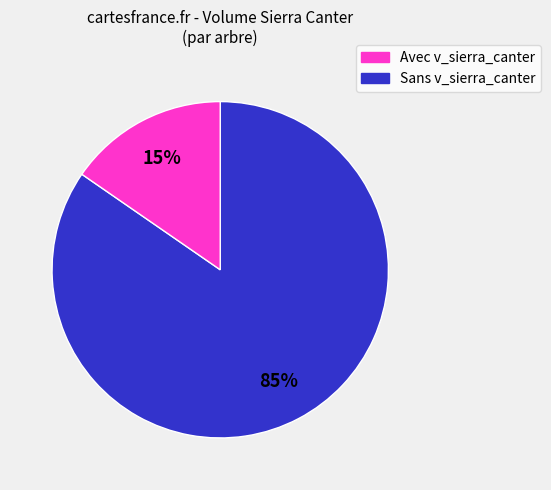

Is there a majority slice in this chart?

Yes